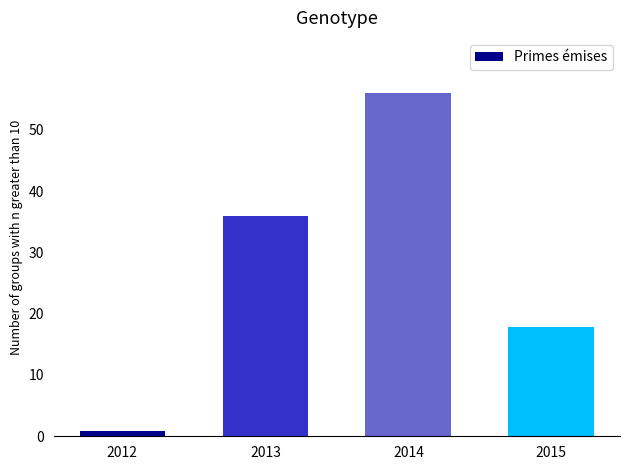

What is the smallest value displayed?

0.9